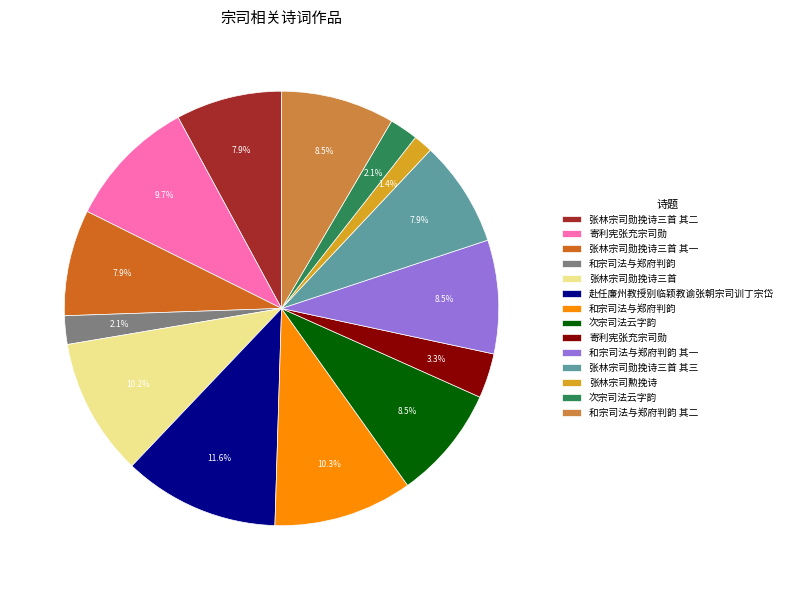

Does any single category account for the majority?

No